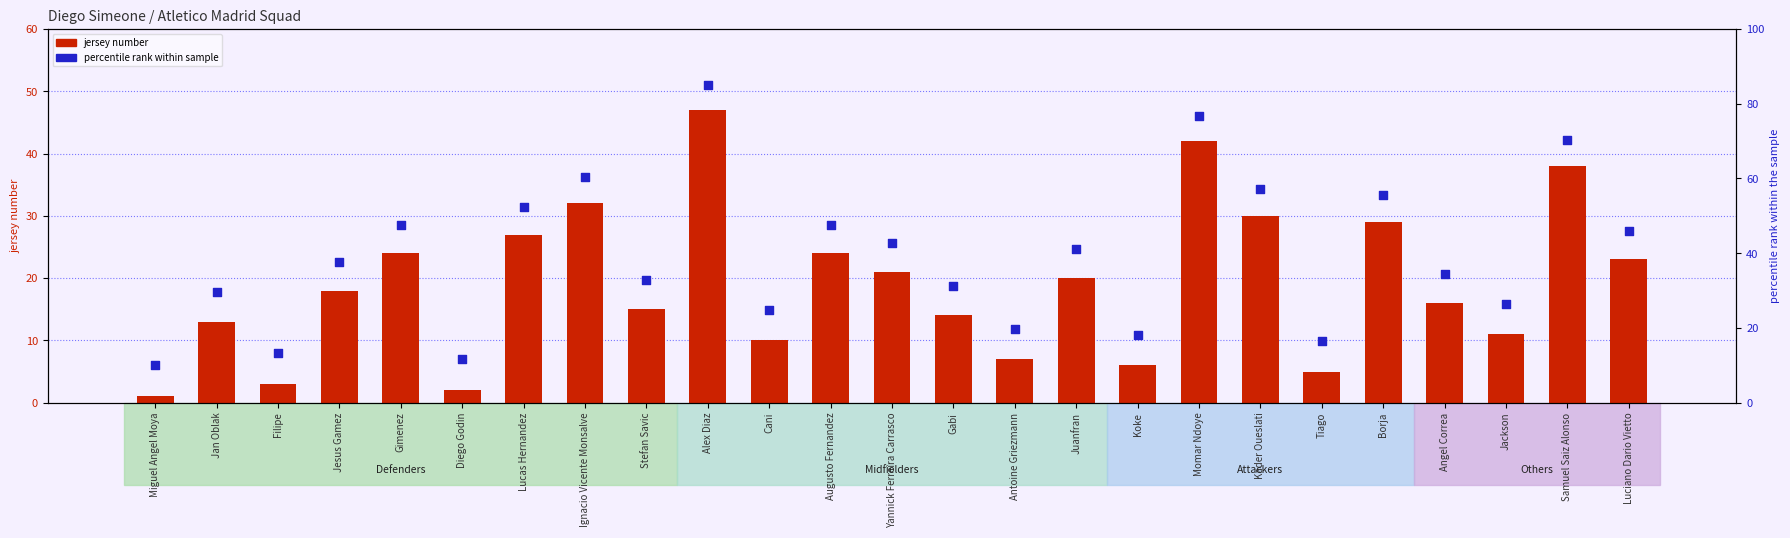

Which series has the widest spread of Y values?

percentile rank within sample